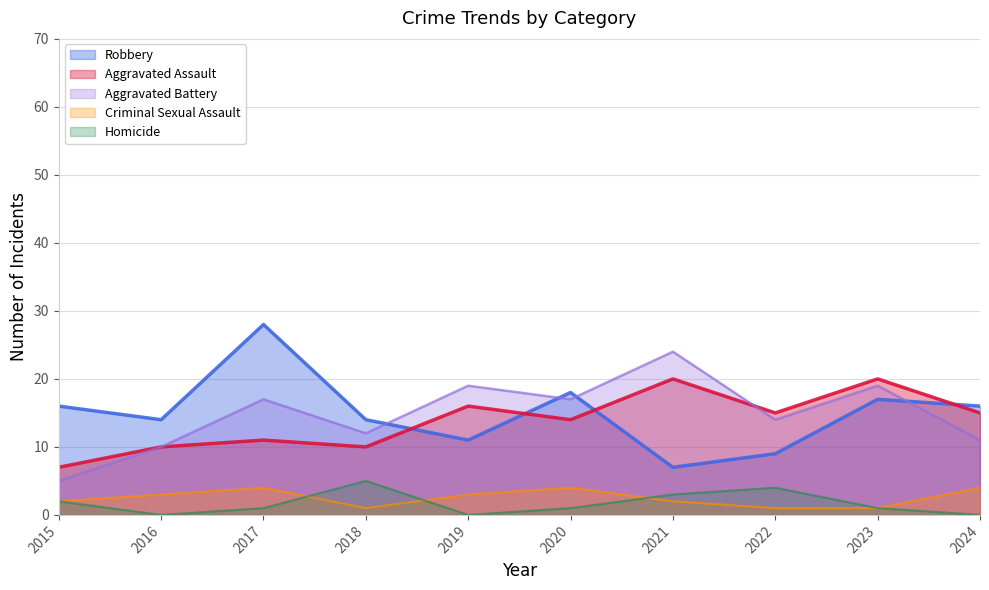

Between which two adjacent categories do Aggravated Battery and Aggravated Assault first intersect?

2021 and 2022